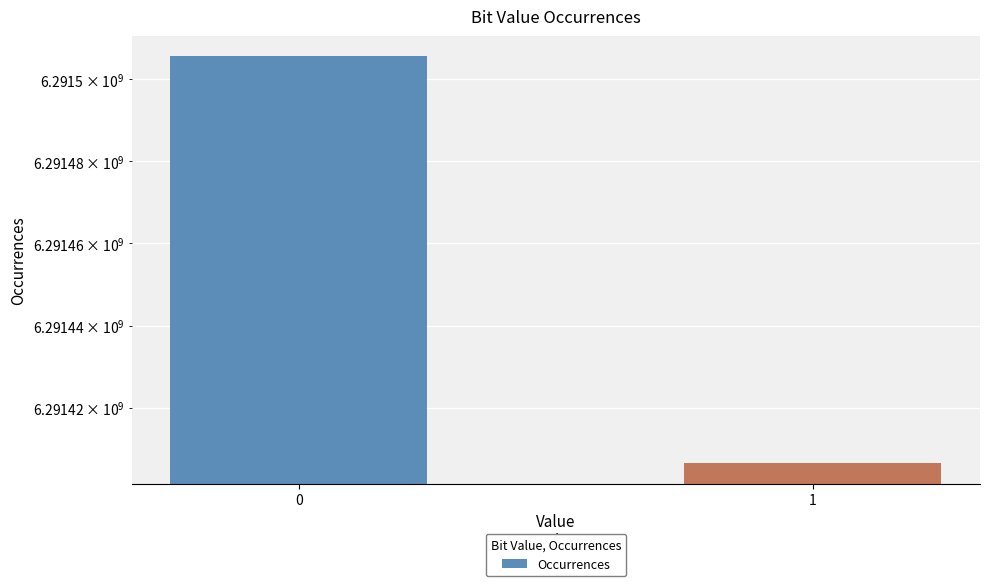

How many series are shown in this chart?

1